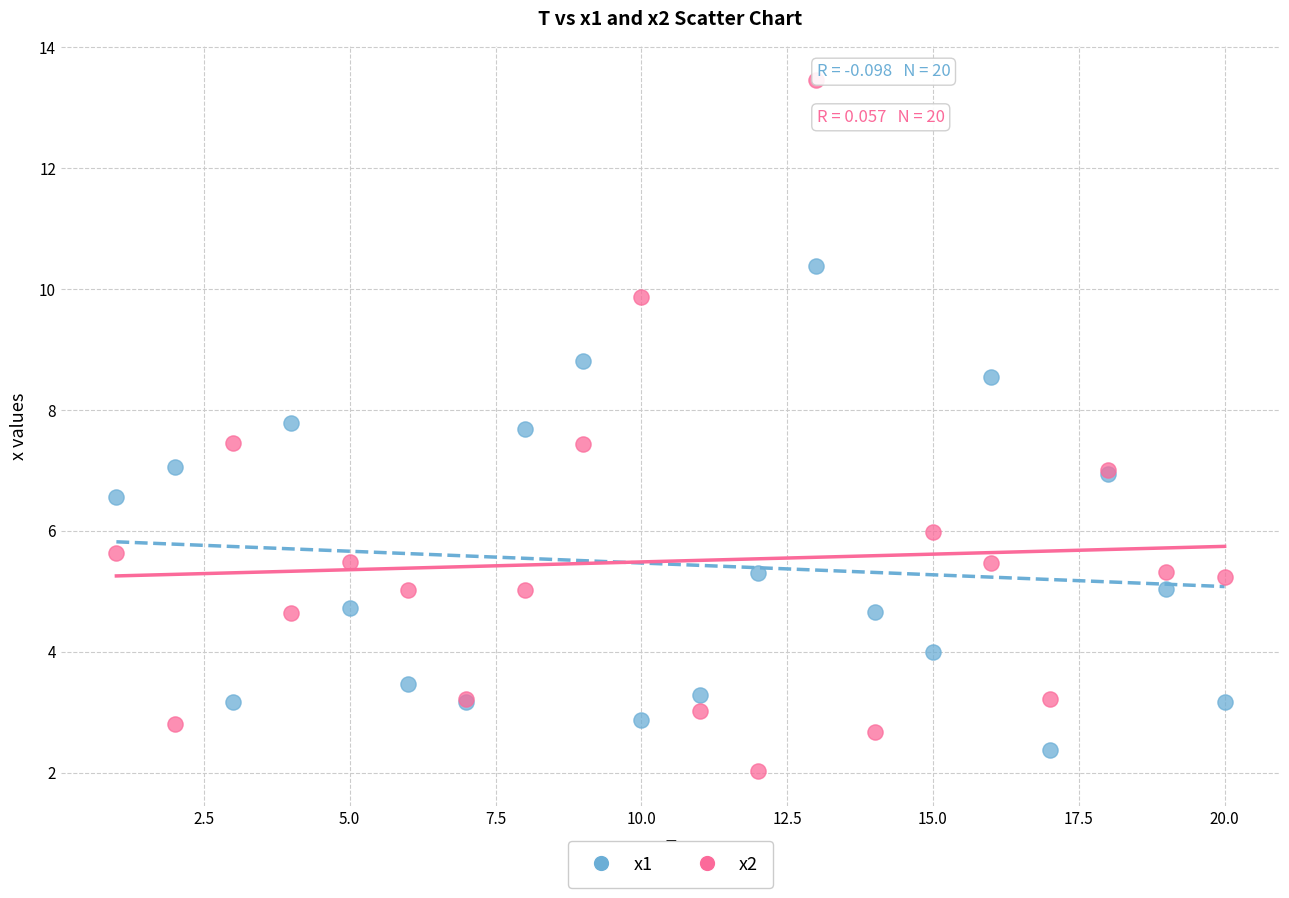

Which series contains the highest Y value?

x2